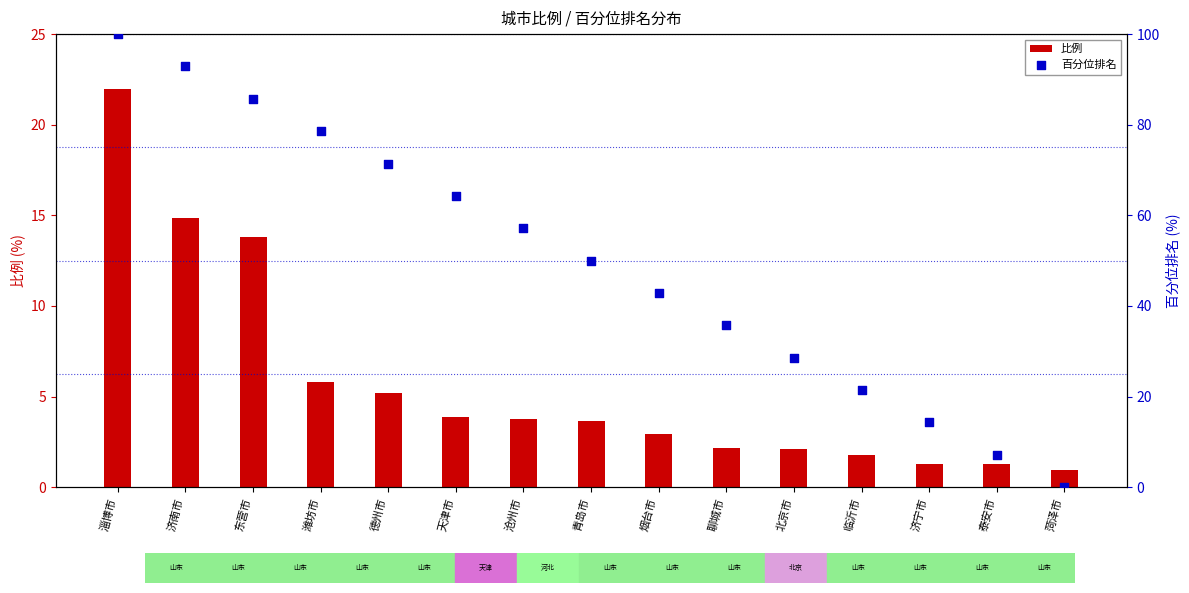

Which series has the widest spread of Y values?

百分位排名